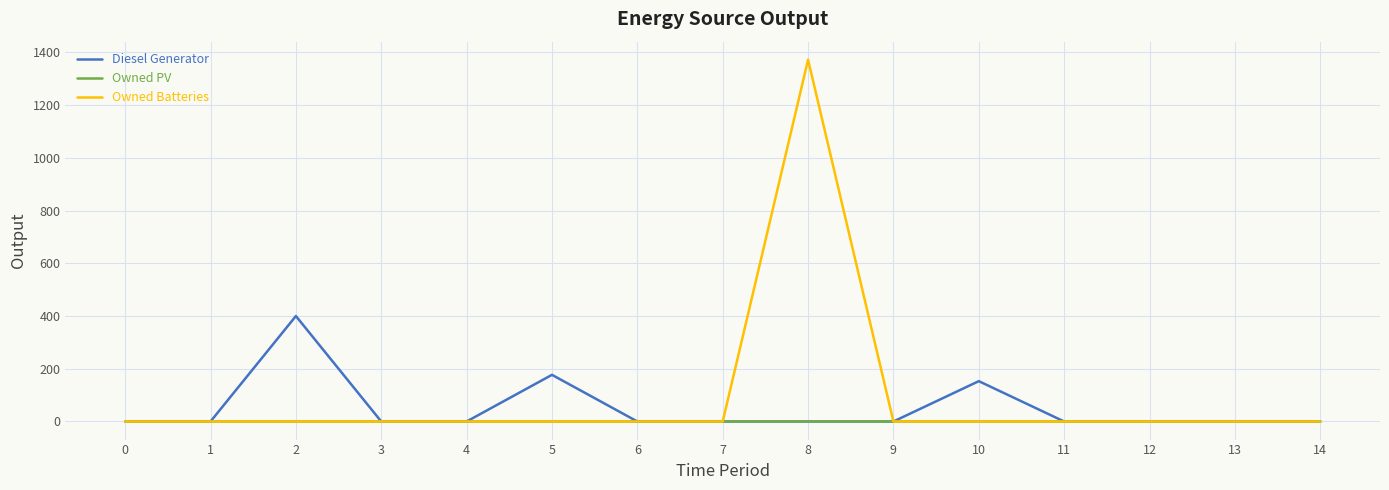

Is this an area chart (filled region under the line)?

No